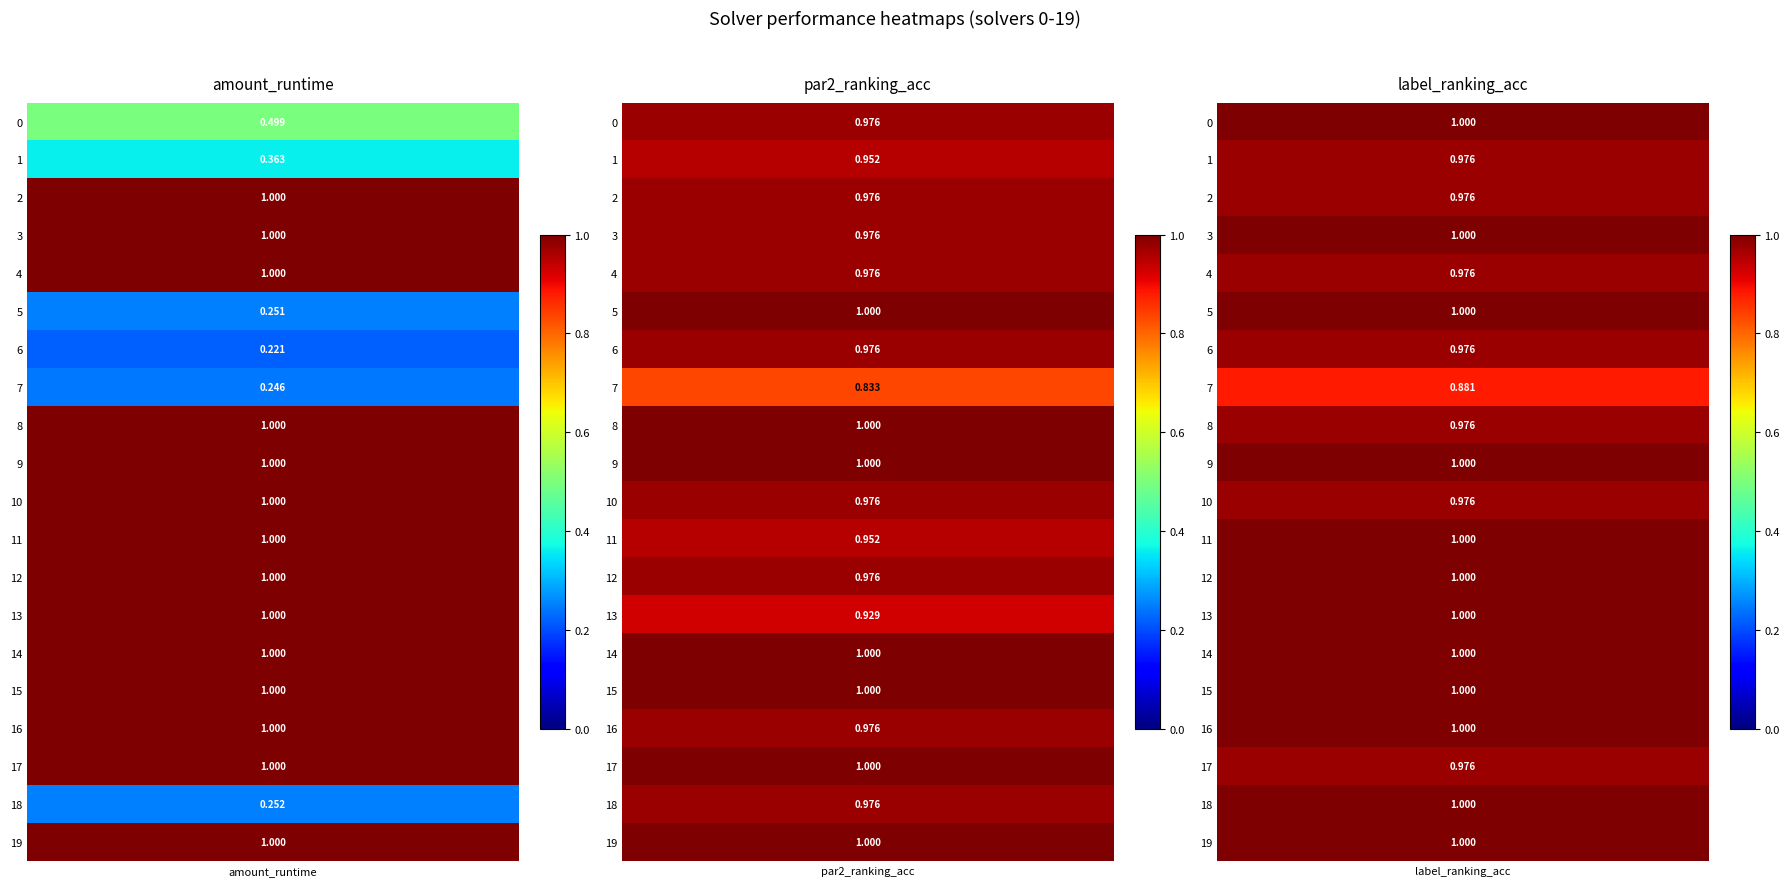

Which has a higher value, amount_runtime or label_ranking_acc?

label_ranking_acc